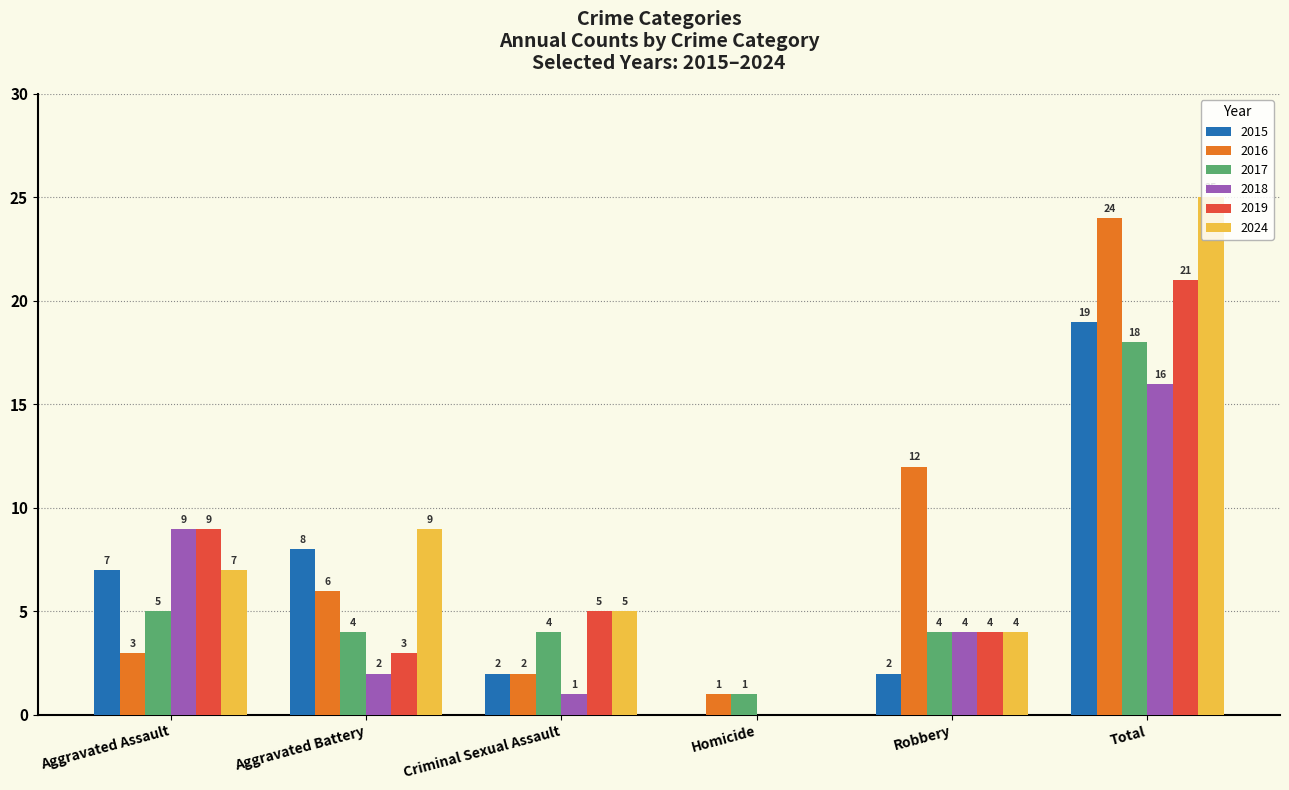

True or false: 2019 has a value of 9 at Aggravated Assault.

True